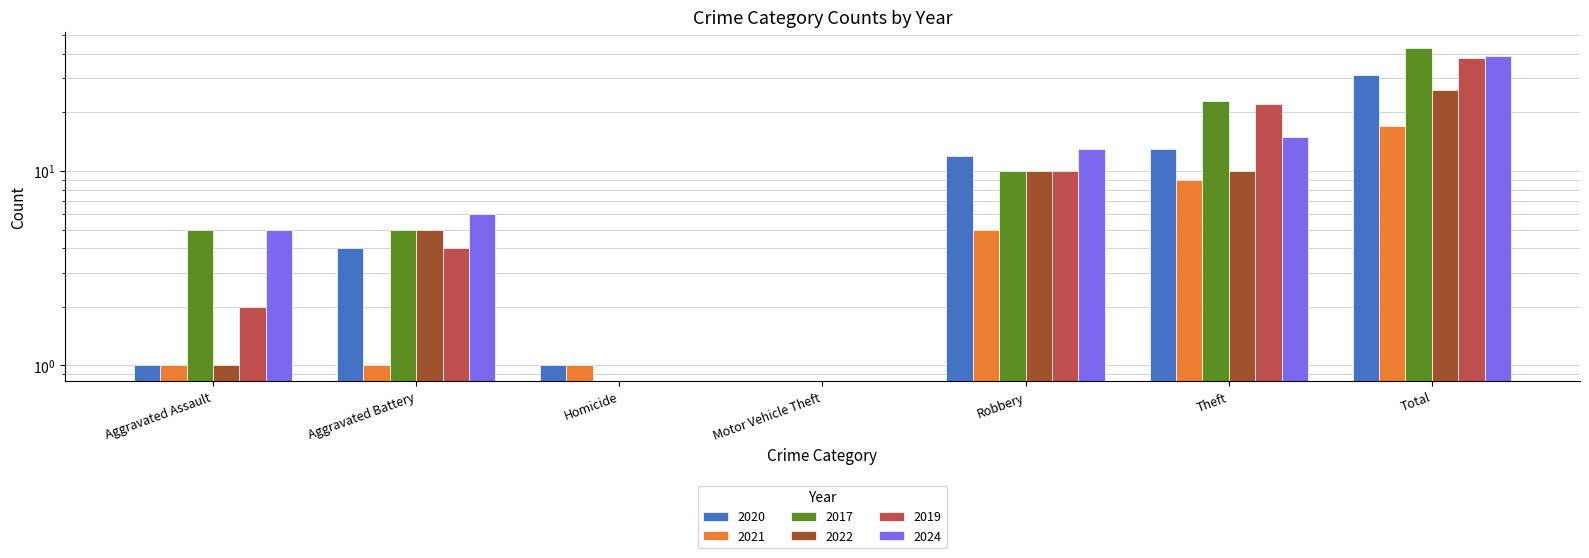

Which series has the largest range (max minus min)?

2017